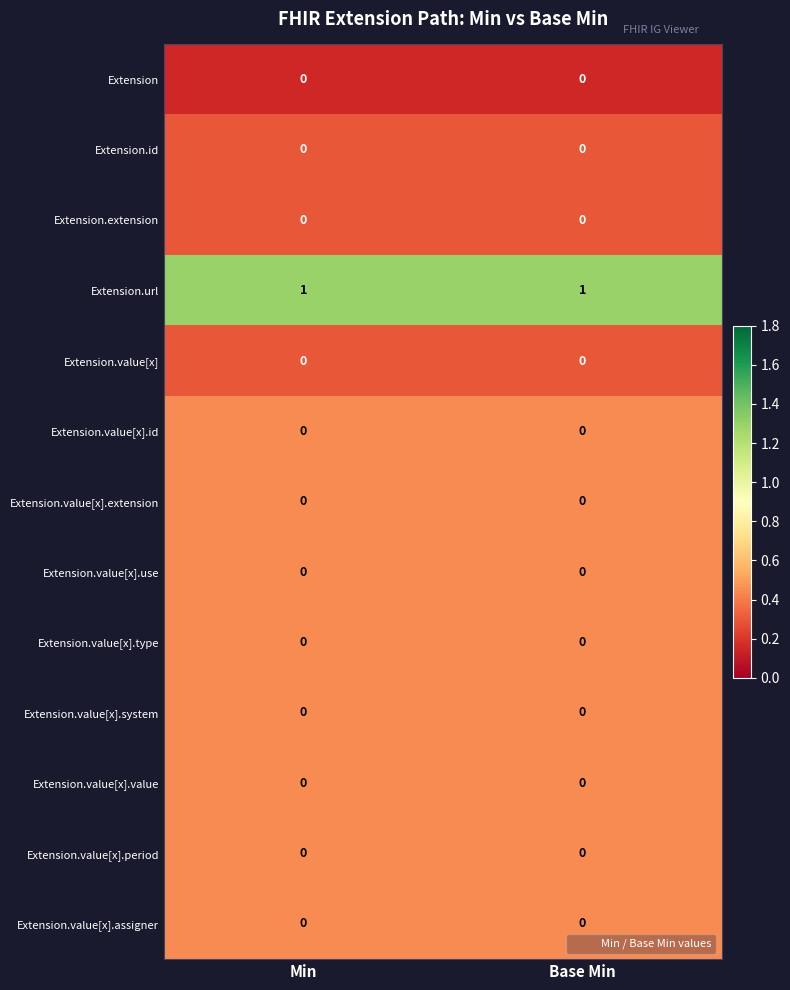

Is the value of Extension.value[x] at Min greater than the value of Extension.url at Min?

No